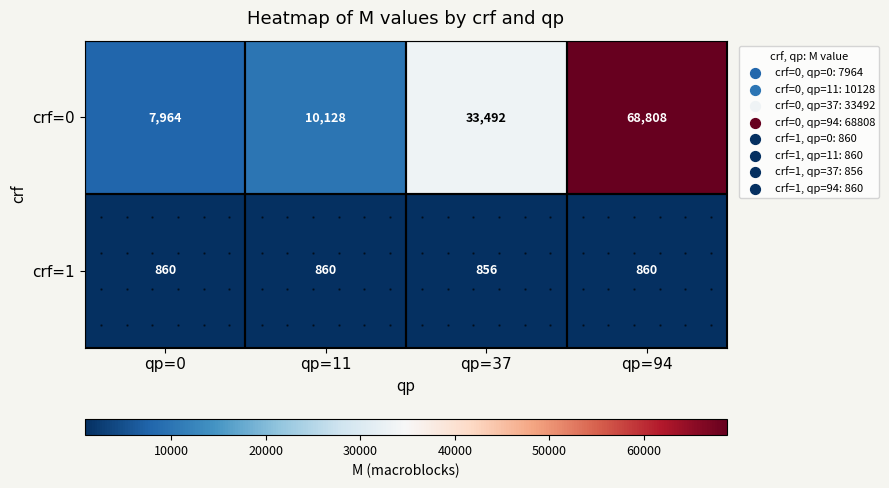

True or false: crf=1 has a value of 856 at qp=37.

True